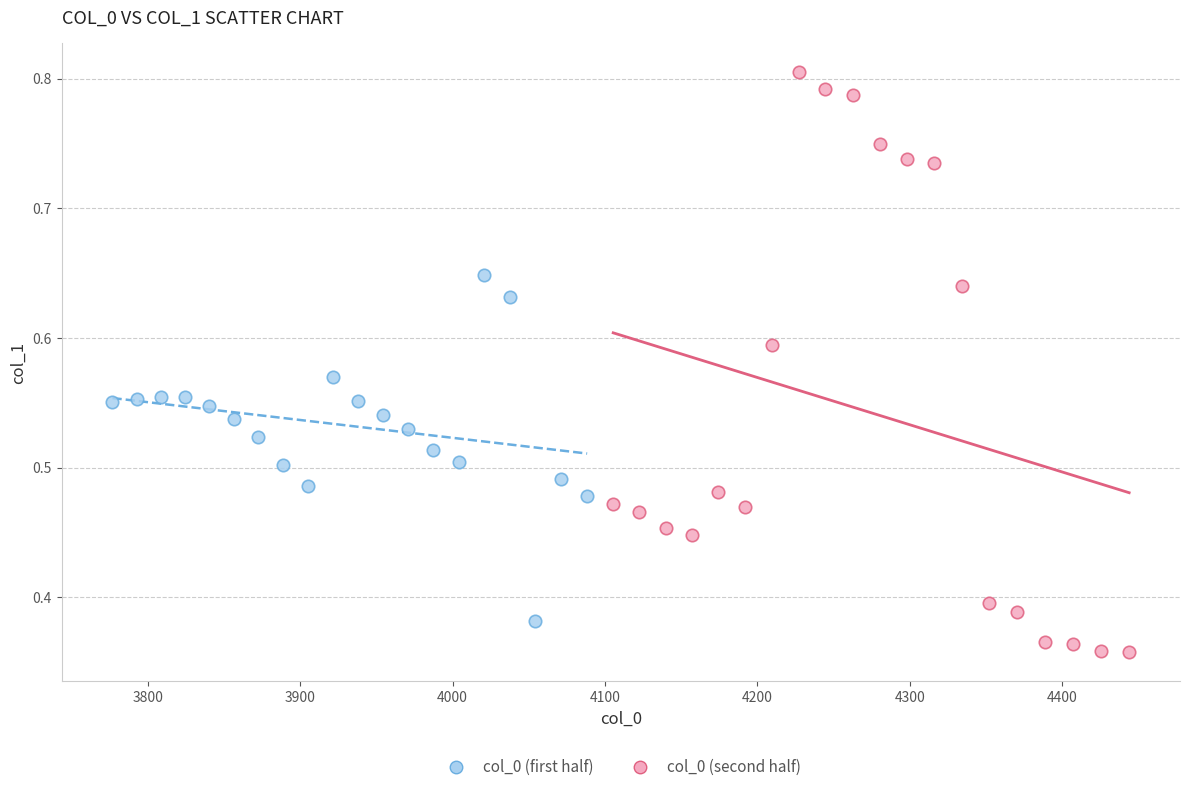

Which series contains the highest Y value?

col_0 (second half)